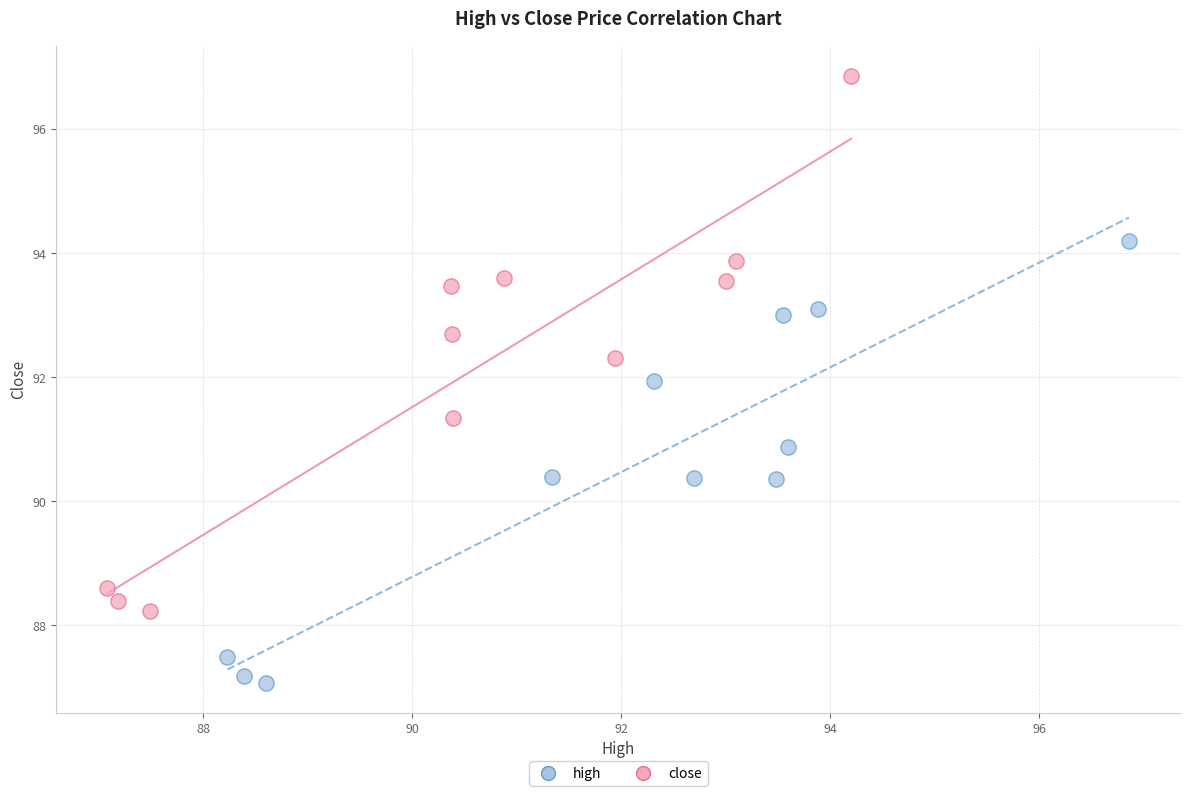

Which series reaches the maximum Y coordinate?

close